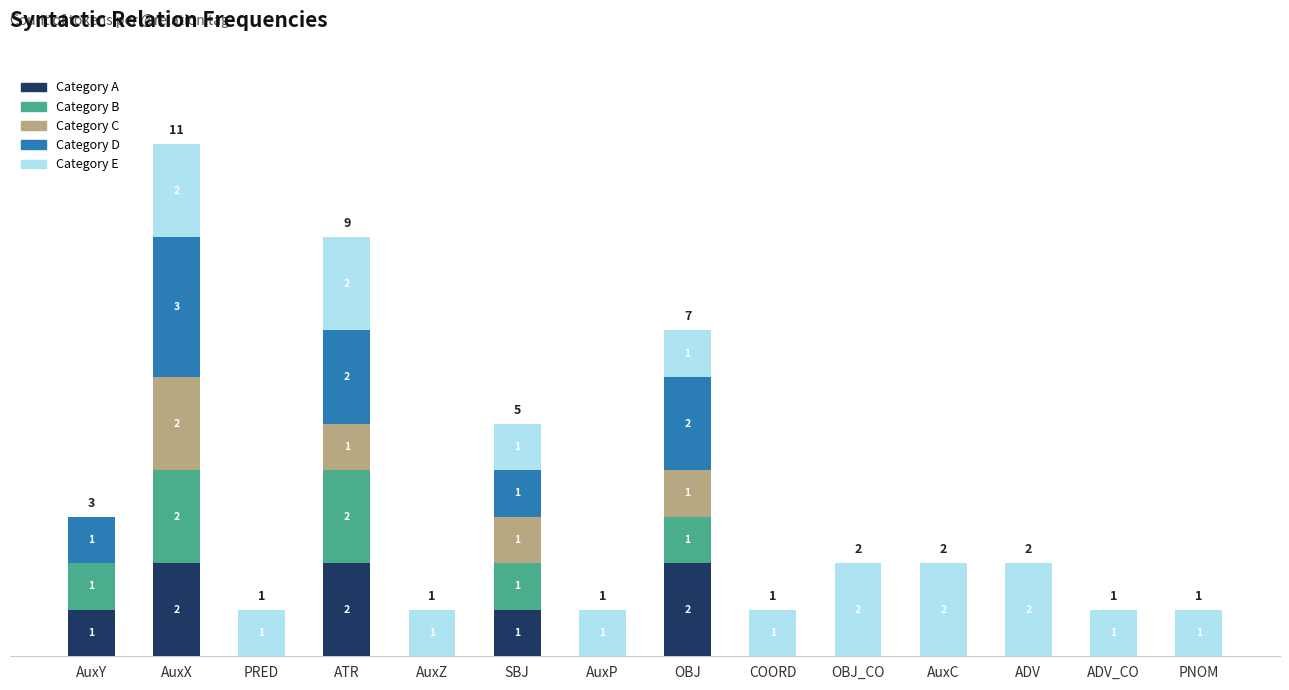

At which category is the sum across all series the highest?

AuxX